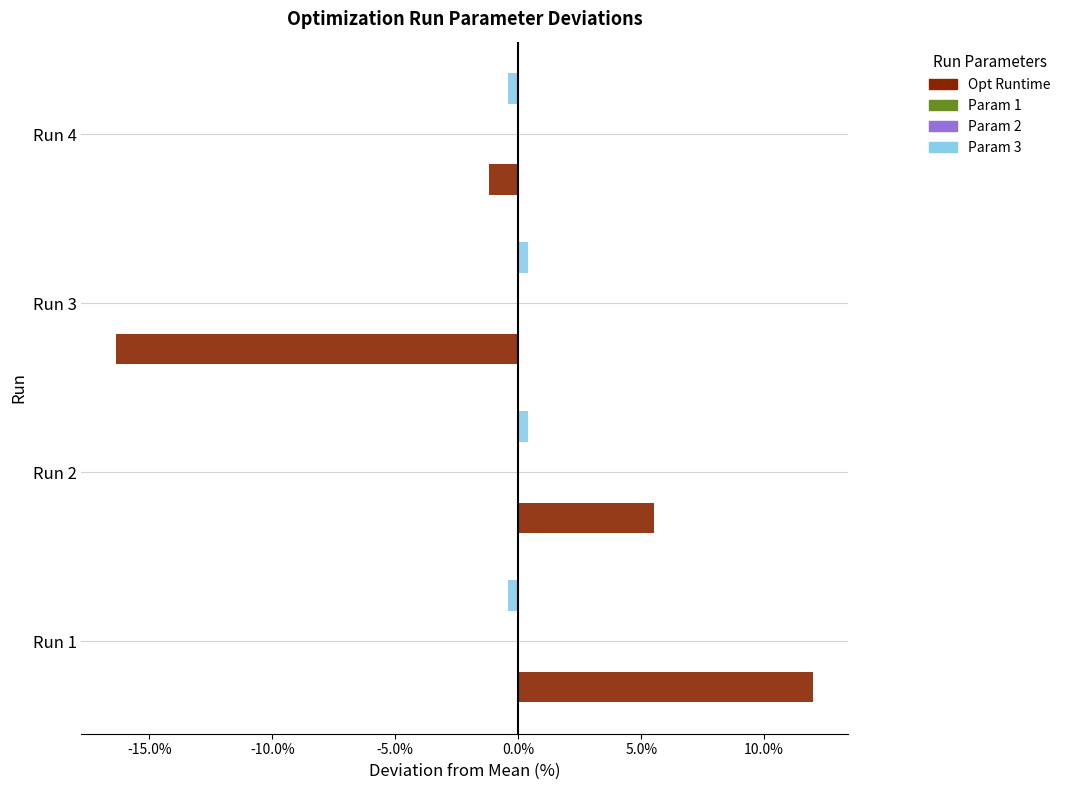

Which category has the highest value across all series?

Run 1